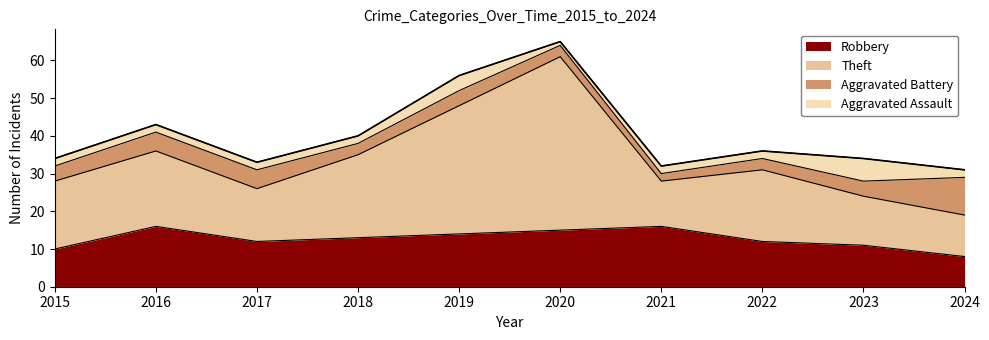

Where is the first local minimum for Theft?

2017